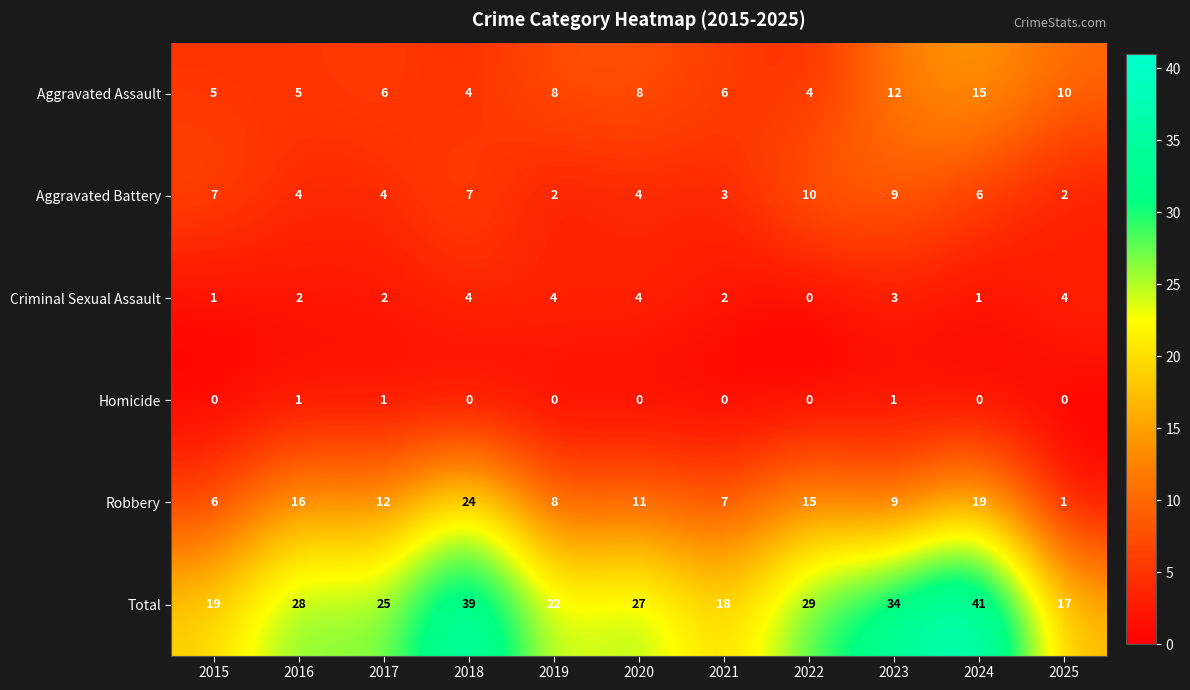

How many categories are shown in the chart?

11